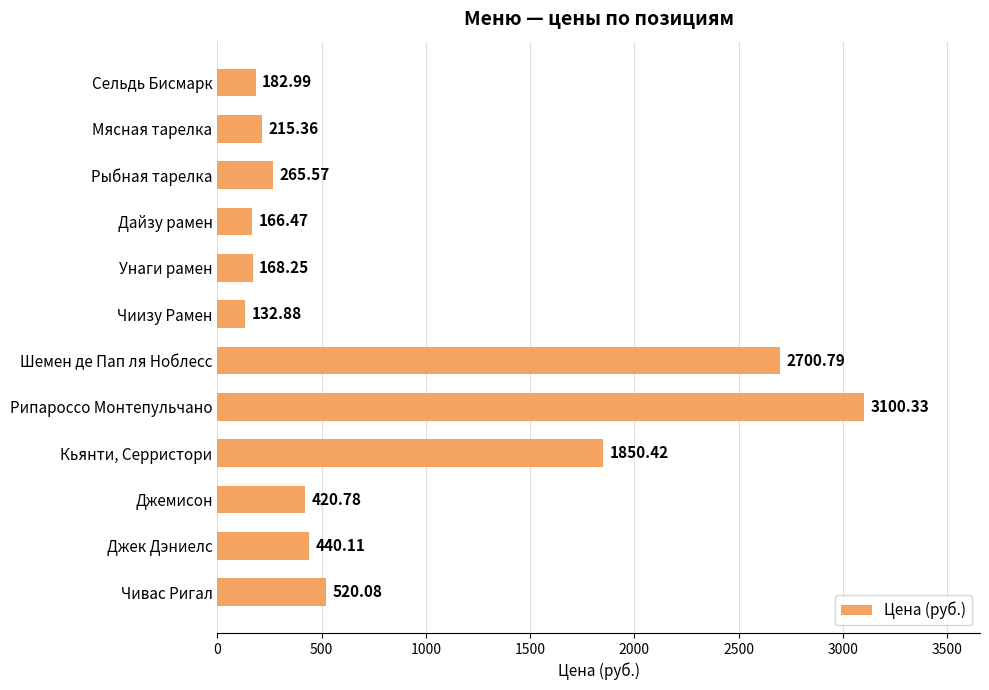

What is the average value?

847.0